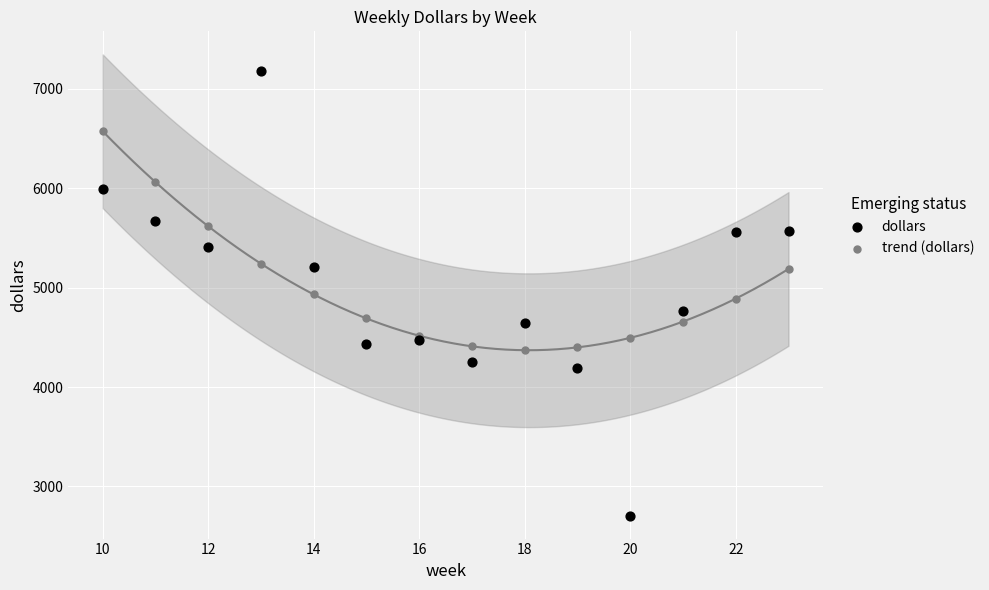

What is the X range (max minus min) for the scatter plot?

13.0